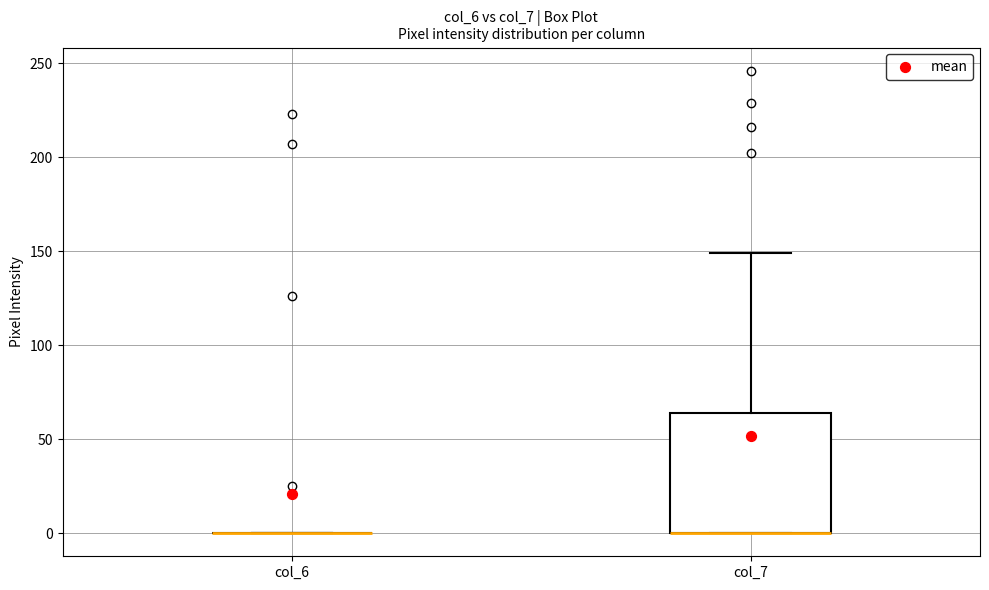

Reading left to right, transcribe this box plot: for each box, give where its median line is, the range the box spans, and where its two whiskers end, as read against the y-axis. The values are not printed on the chart, so give them approximately, as read against the axis.

col_6: box collapsed to a line at 0, whiskers 0 to 0
col_7: median 0 (drawn on the box's lower edge), box 0 to 65, whiskers 0 to 150